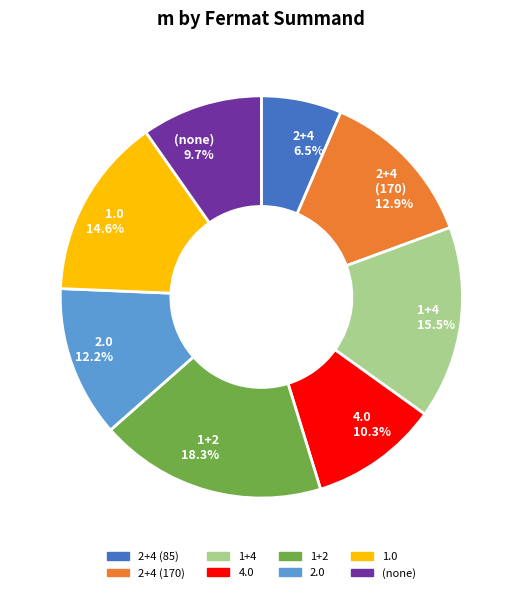

Between 4.0 and 1.0, which is larger?

1.0